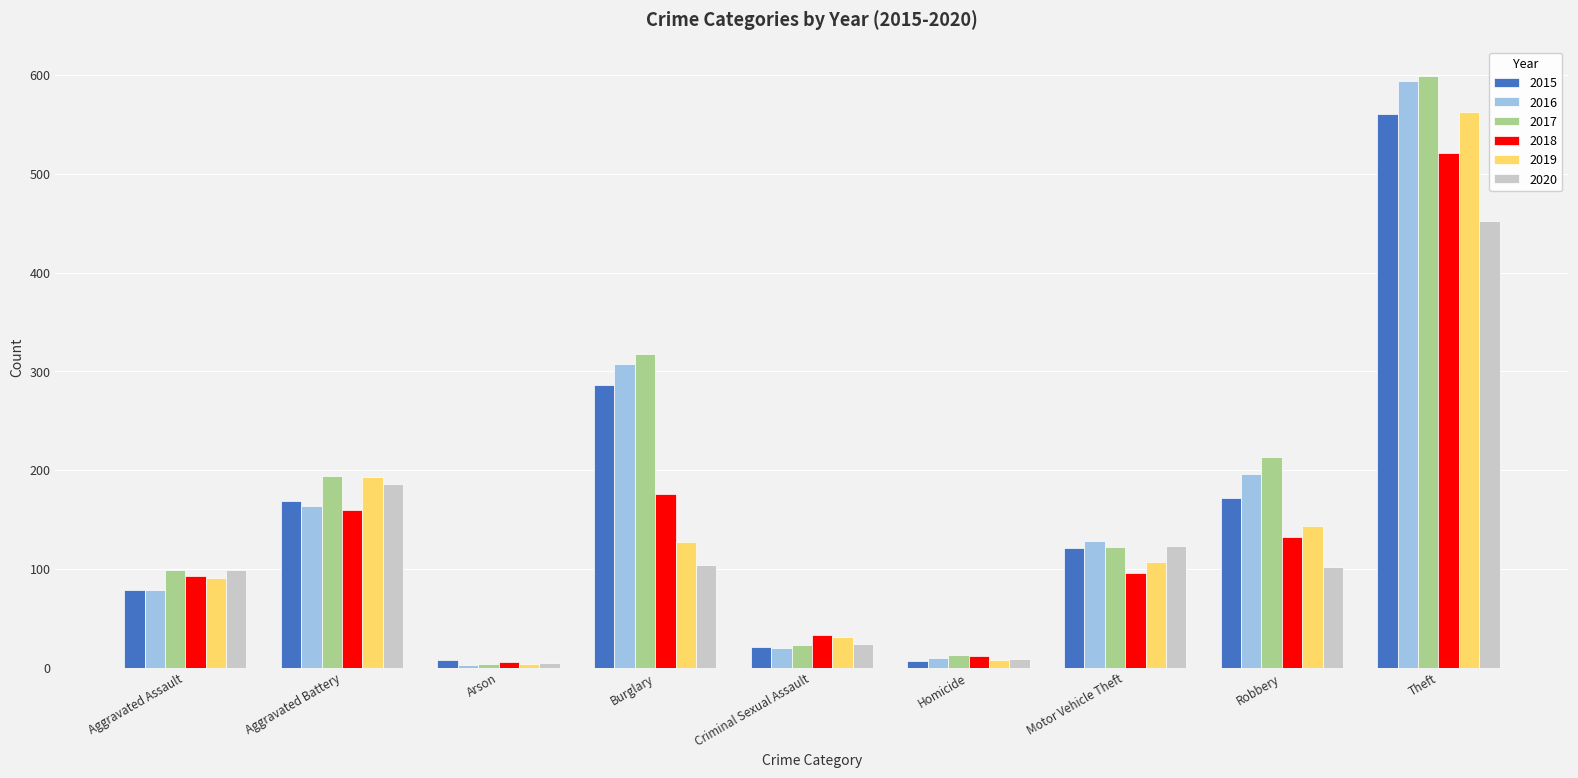

At which label does 2017 reach its peak?

Theft